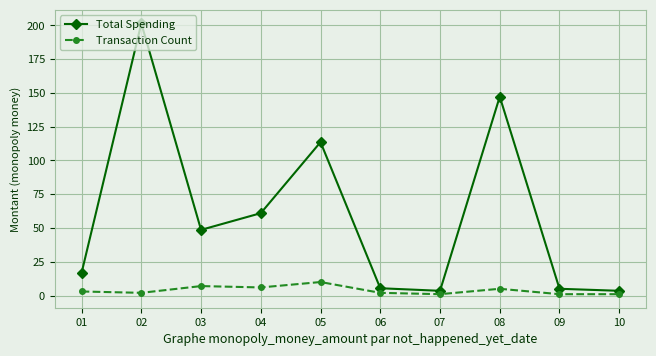

What is the value of the Total Spending point at the 1st from the left?

16.8